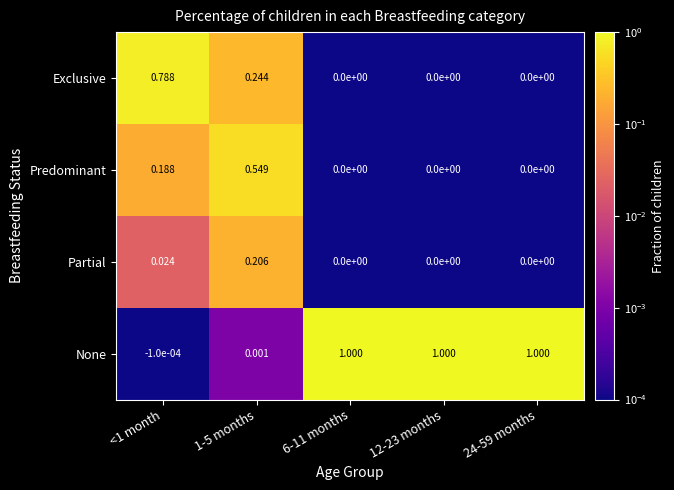

Count the number of data series in this chart.

4